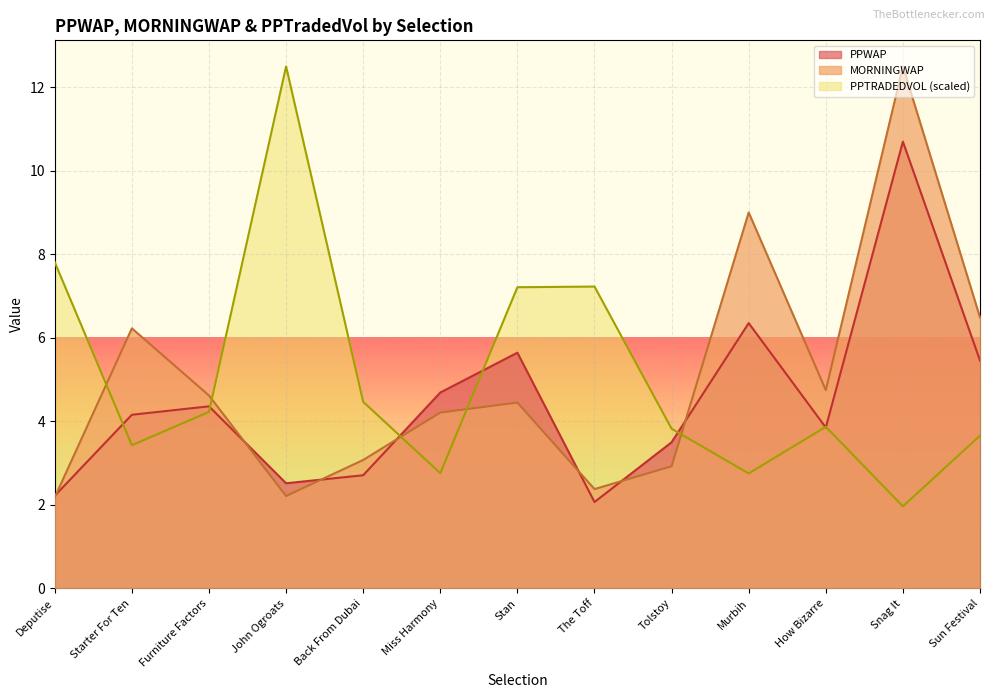

How many values in the PPWAP series exceed 4?

7